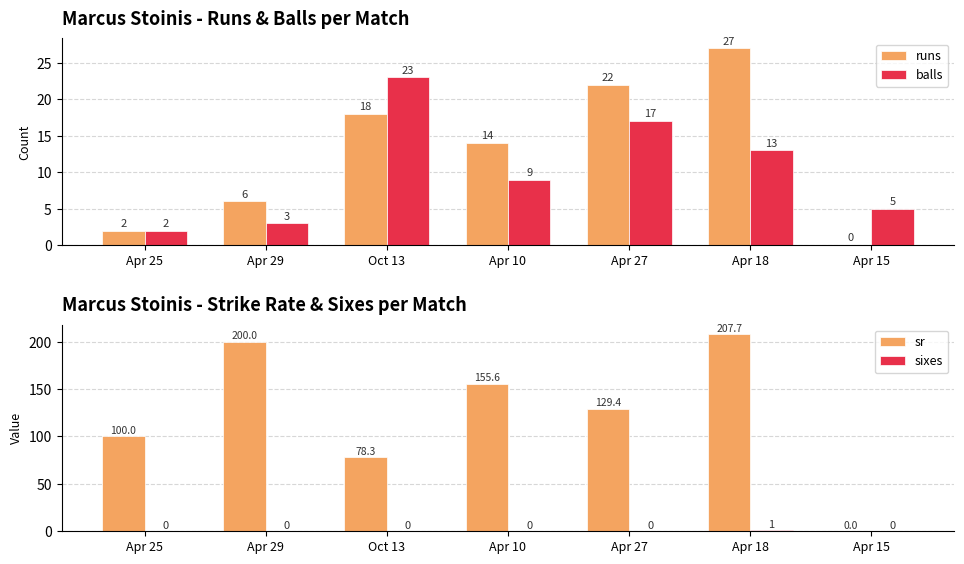

Which series has the largest total across all categories?

sr